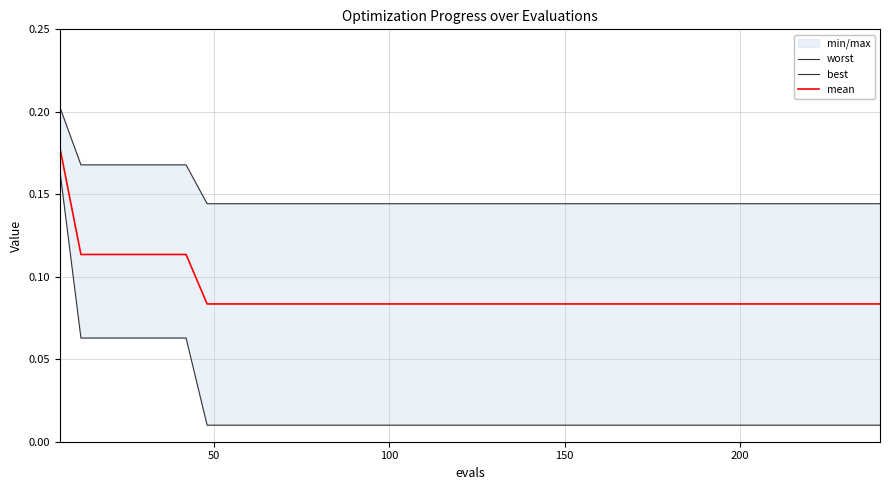

True or false: mean and best intersect in this chart.

False